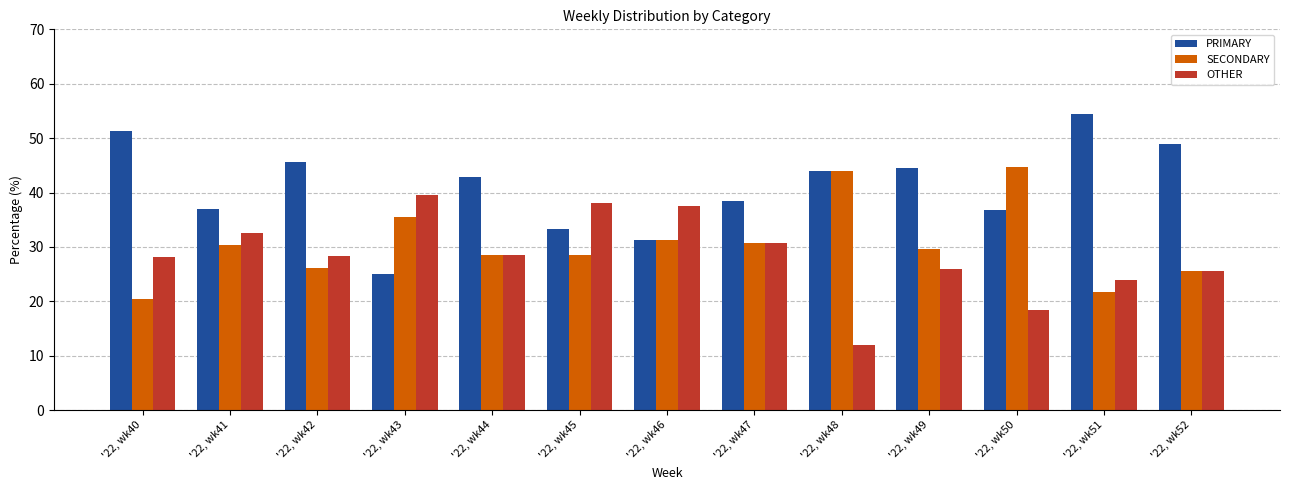

What is the total value across all series at '22, wk45?

100.0